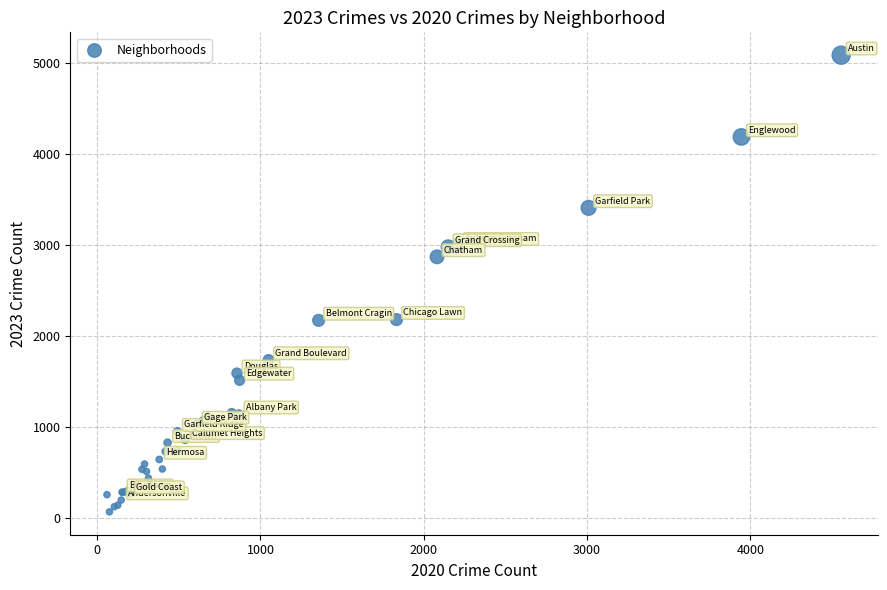

What Y value in the scatter plot is closest to 2577?

2870